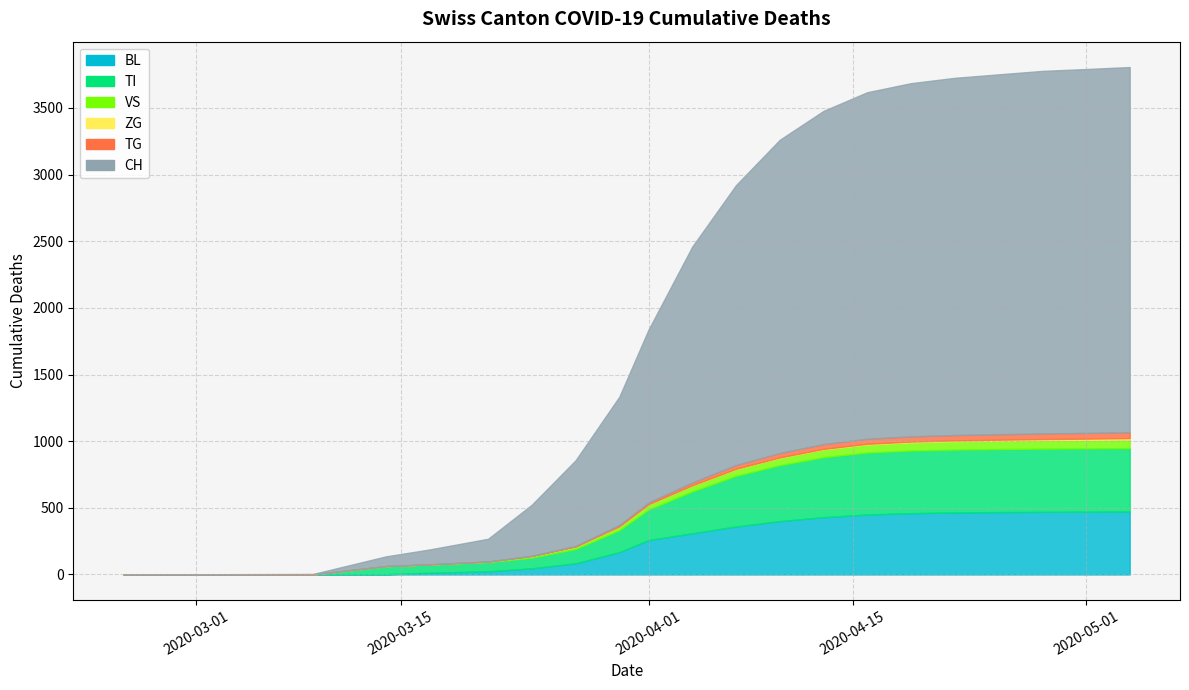

True or false: CH and TG cross at least once.

False